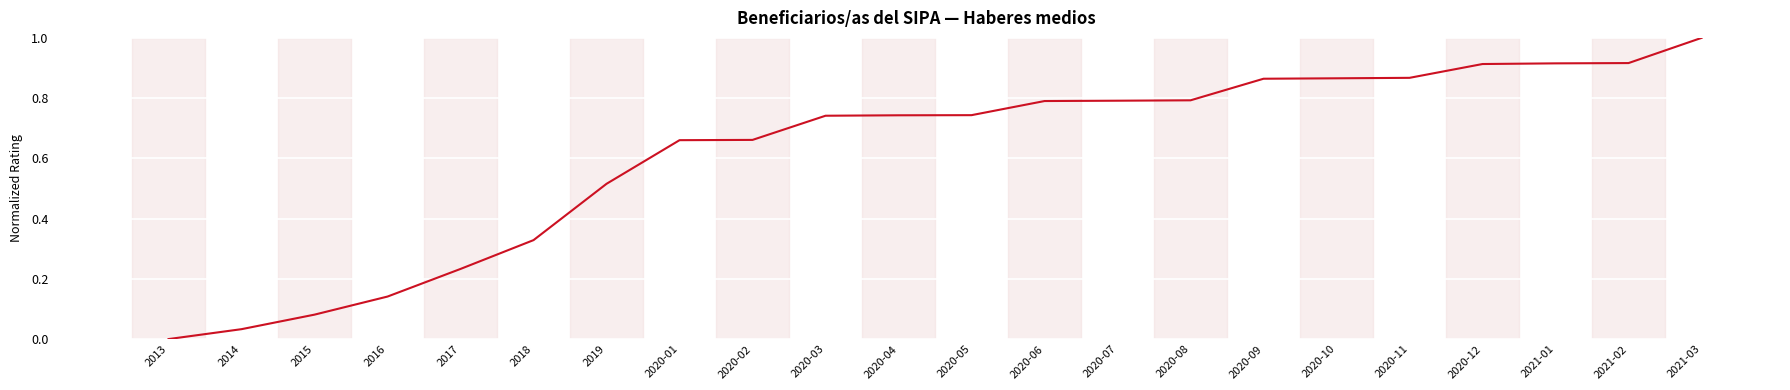

How many lines are shown in the chart?

1